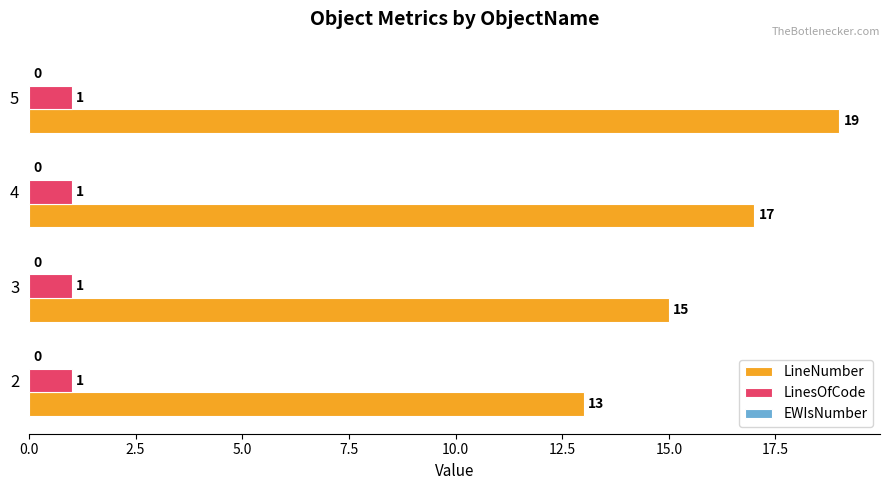

At which category is the sum across all series the highest?

5